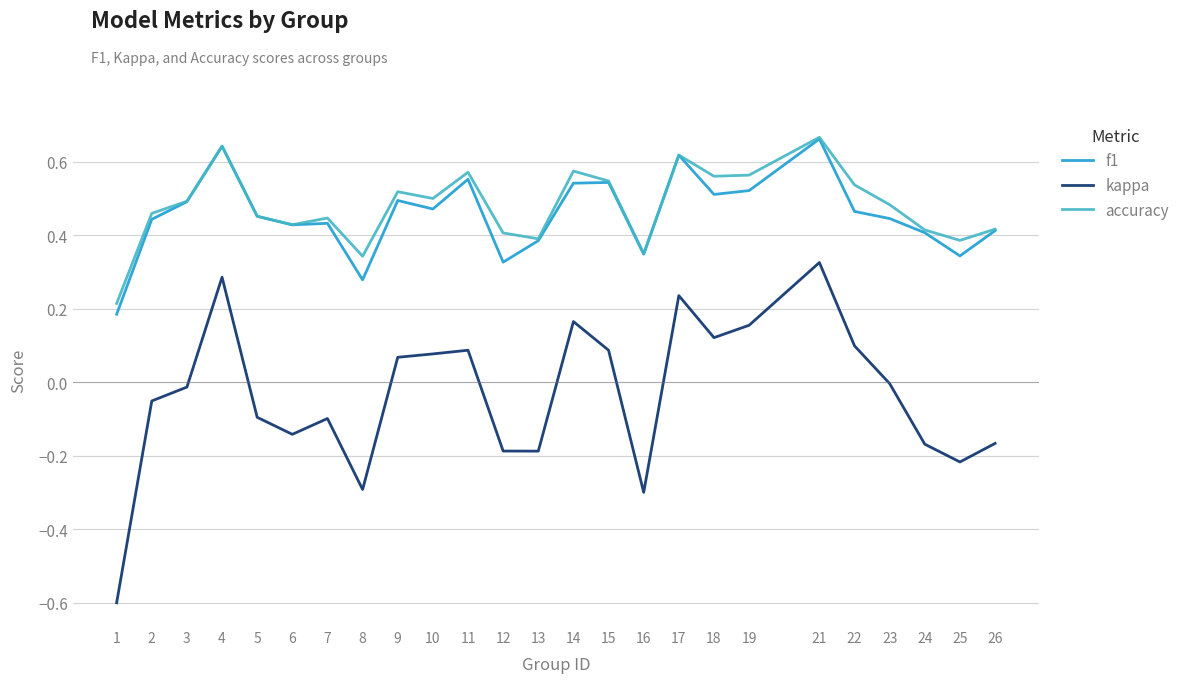

The value of accuracy at 5 is 0.1. True or false?

False